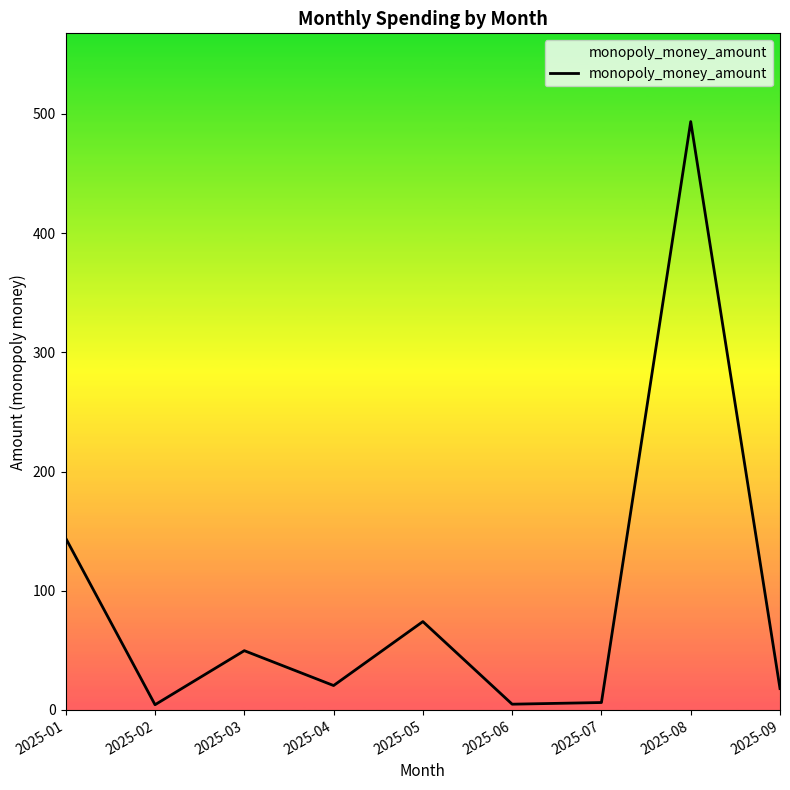

What is the maximum value shown in the chart?

493.6